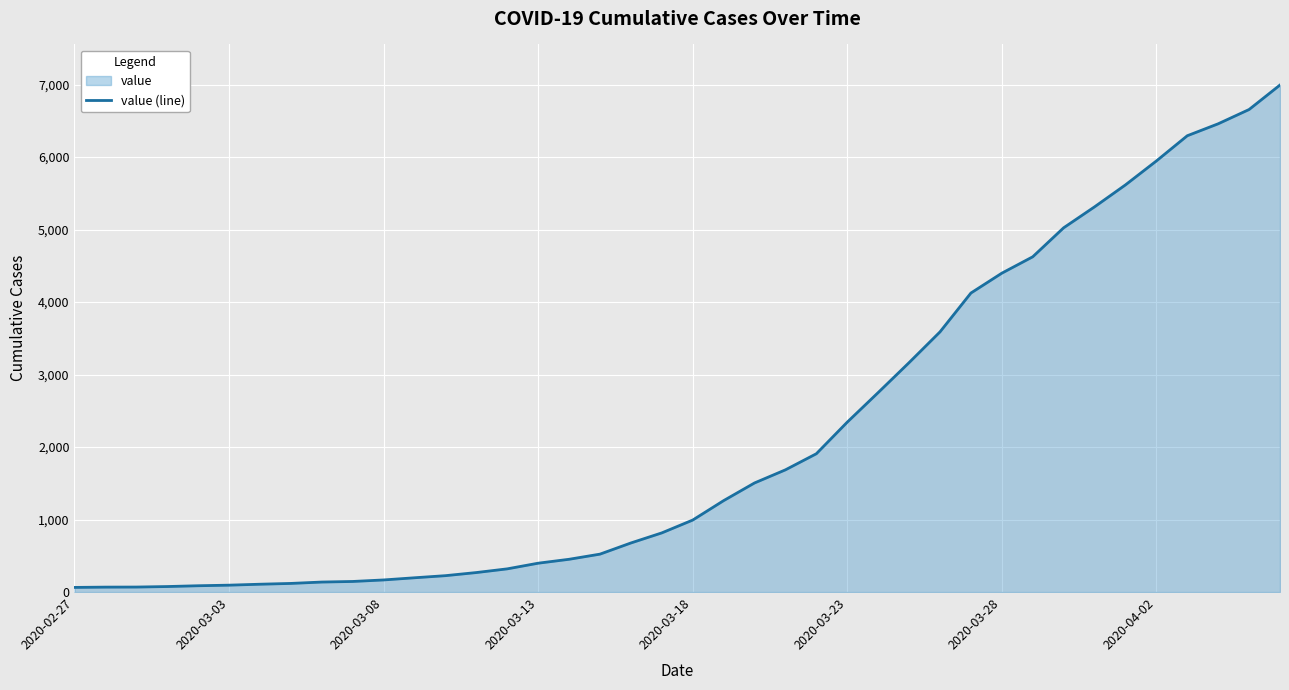

At which category does the chart reach its minimum across all series?

2020-02-27